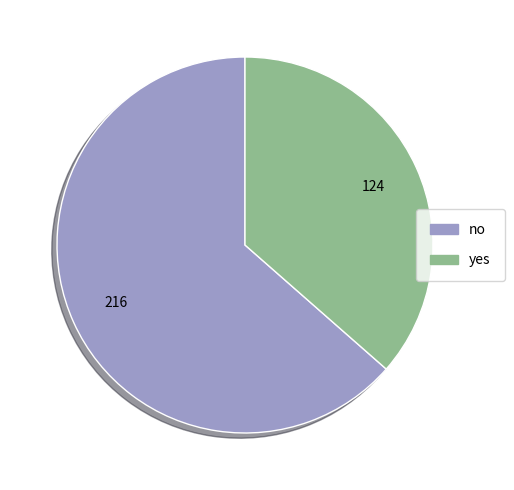

Count the number of slices in the pie.

2